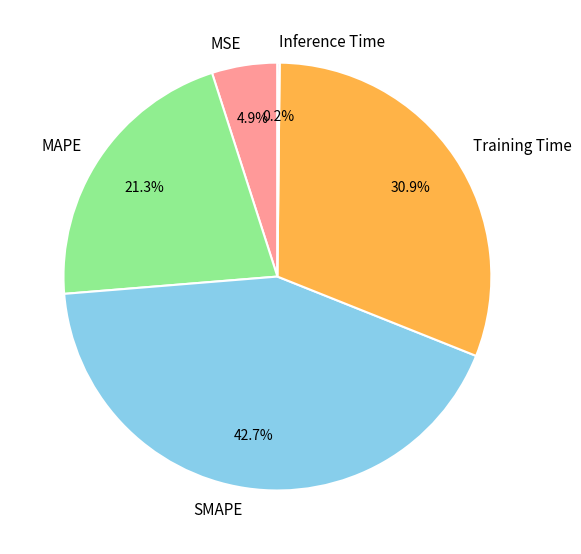

Which has a higher value, MSE or MAPE?

MAPE